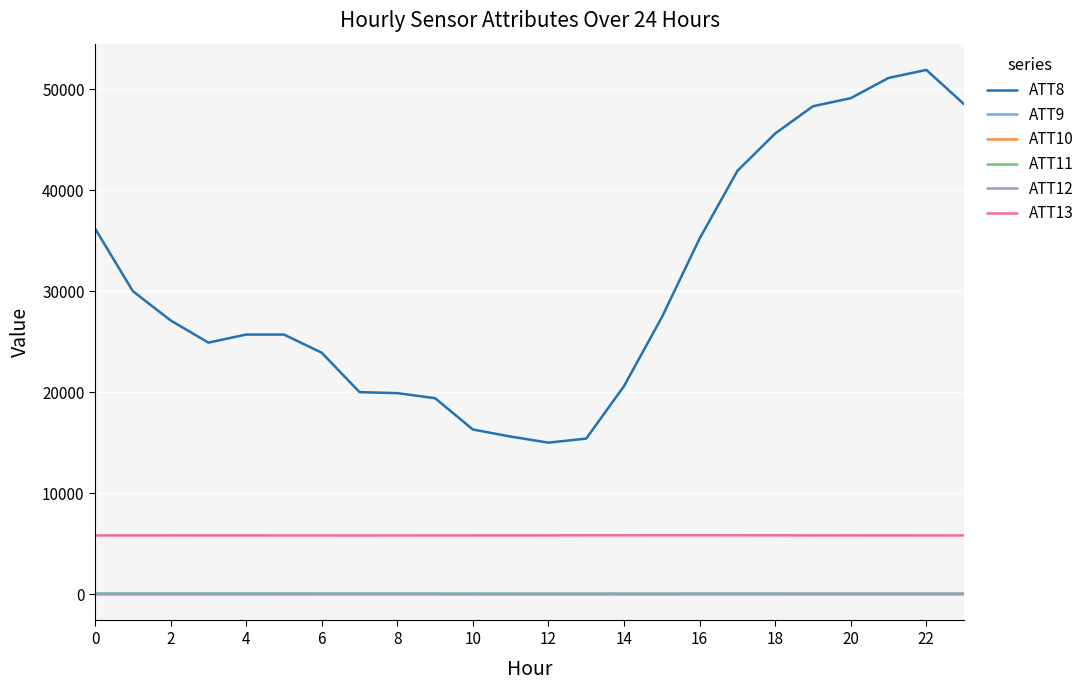

Which series has the largest range (max minus min)?

ATT8